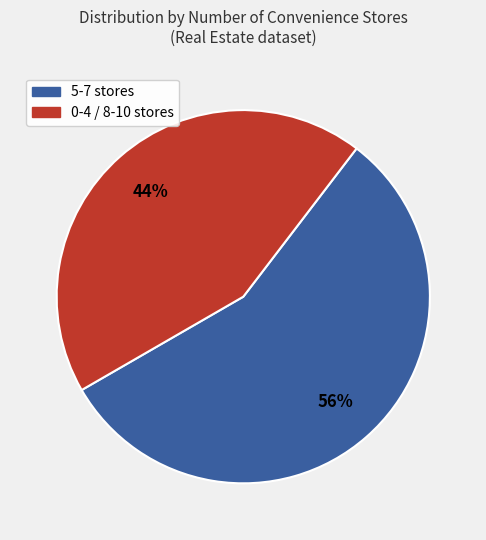

Is there a majority slice in this chart?

Yes